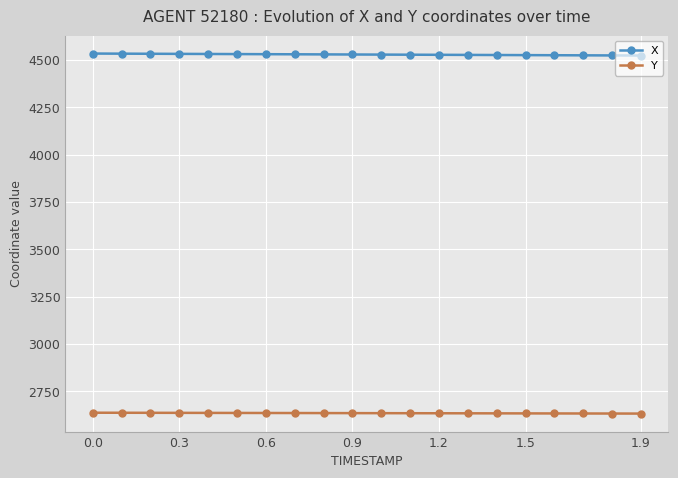

Which series has the largest total across all categories?

X